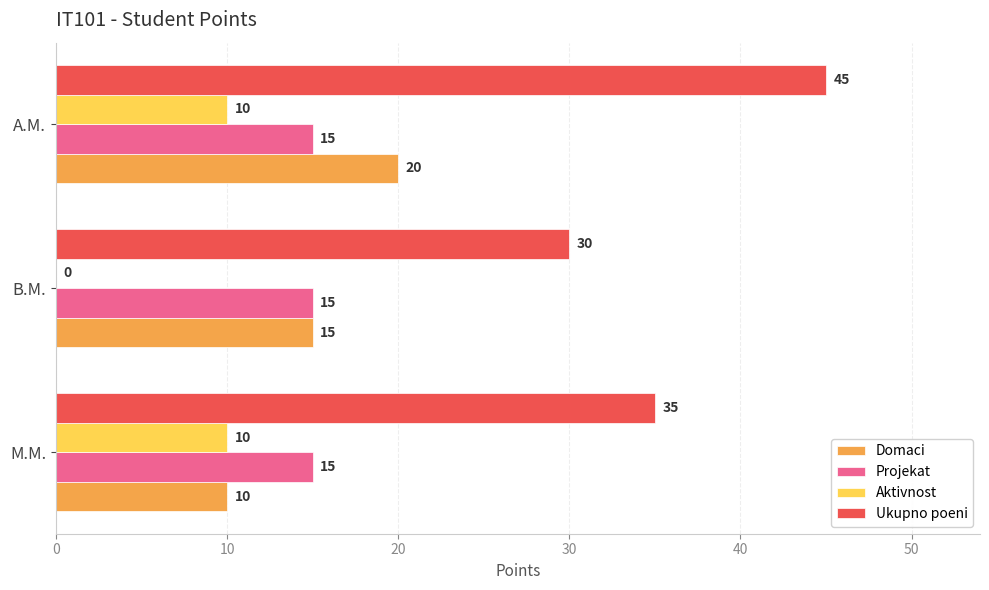

The Aktivnost series shows 10 at A.M.. True or false?

True